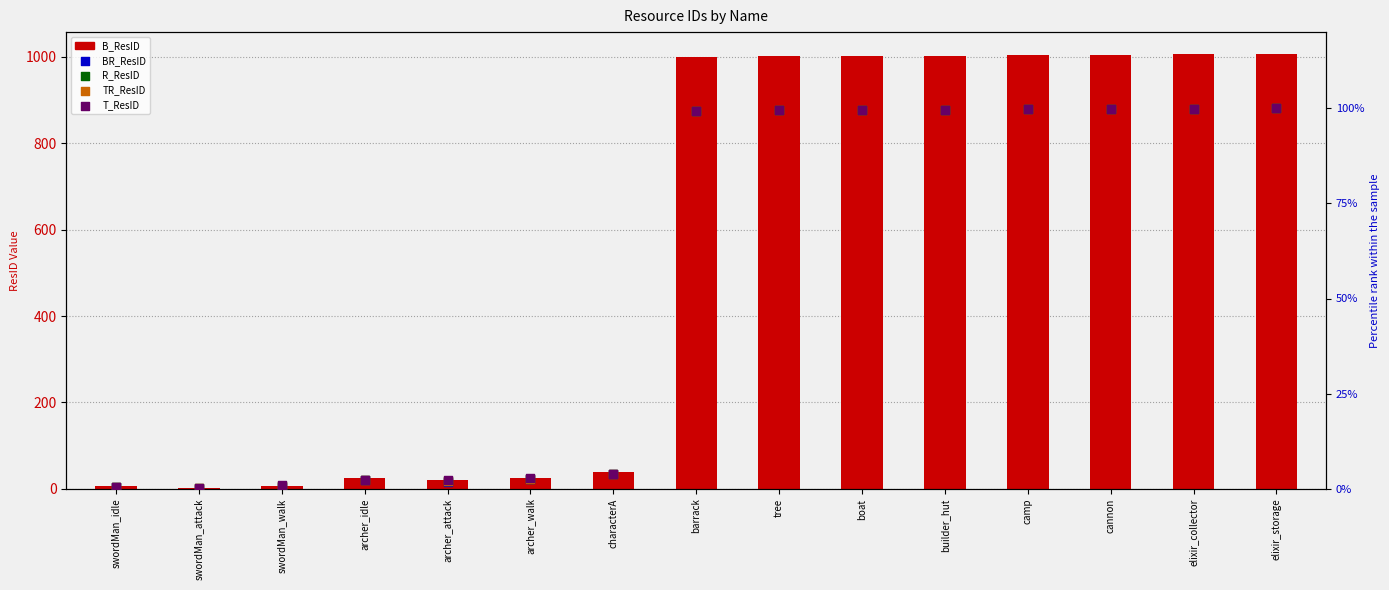

At which category is the sum across all series the highest?

elixir_storage